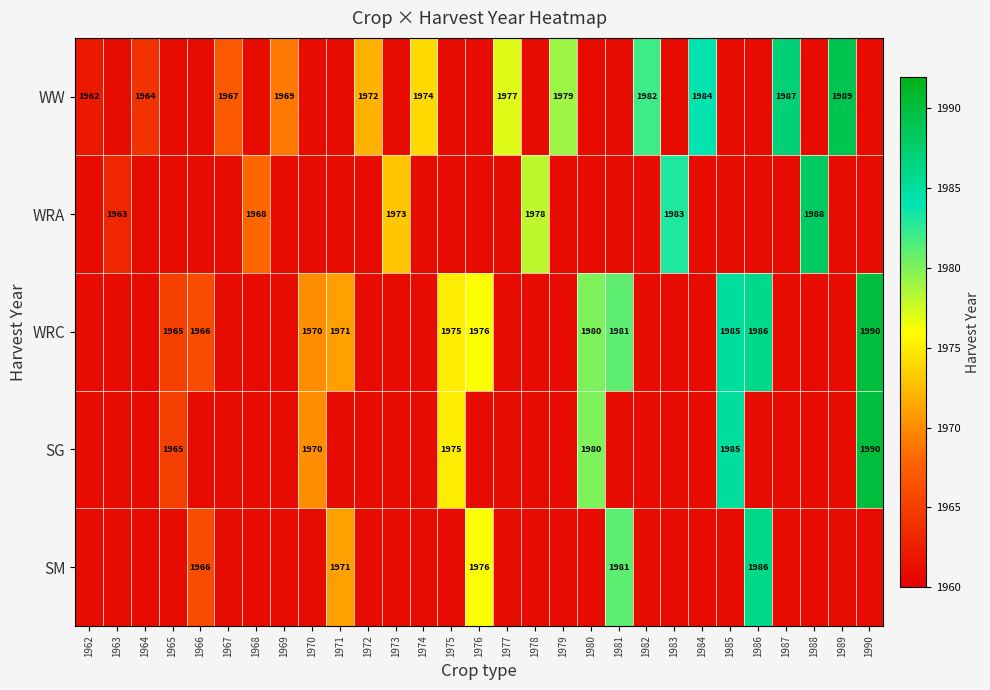

At which category is the sum across all series the highest?

1990